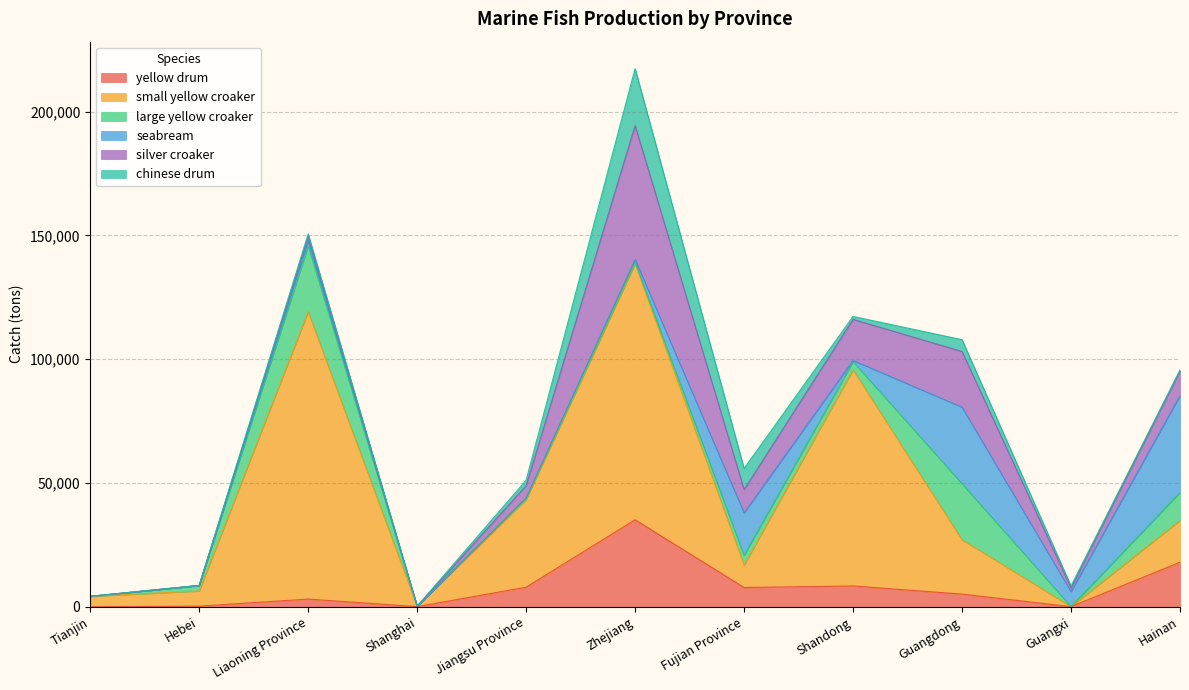

What is the total value across all series at Hebei?

8634